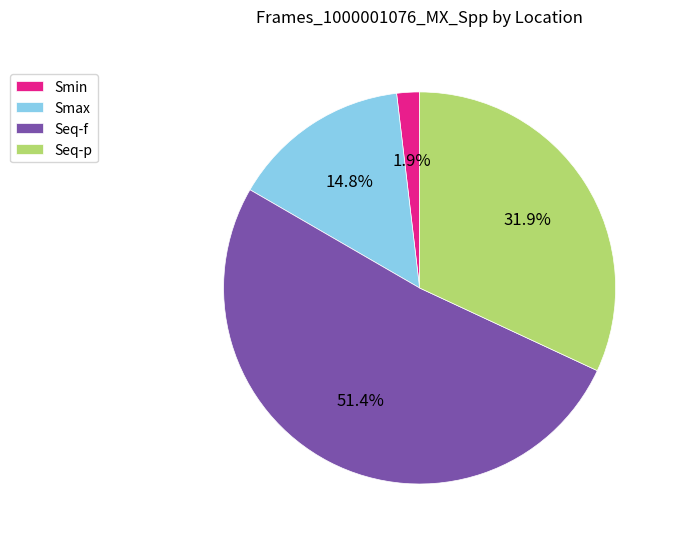

How many segments does this pie chart have?

4